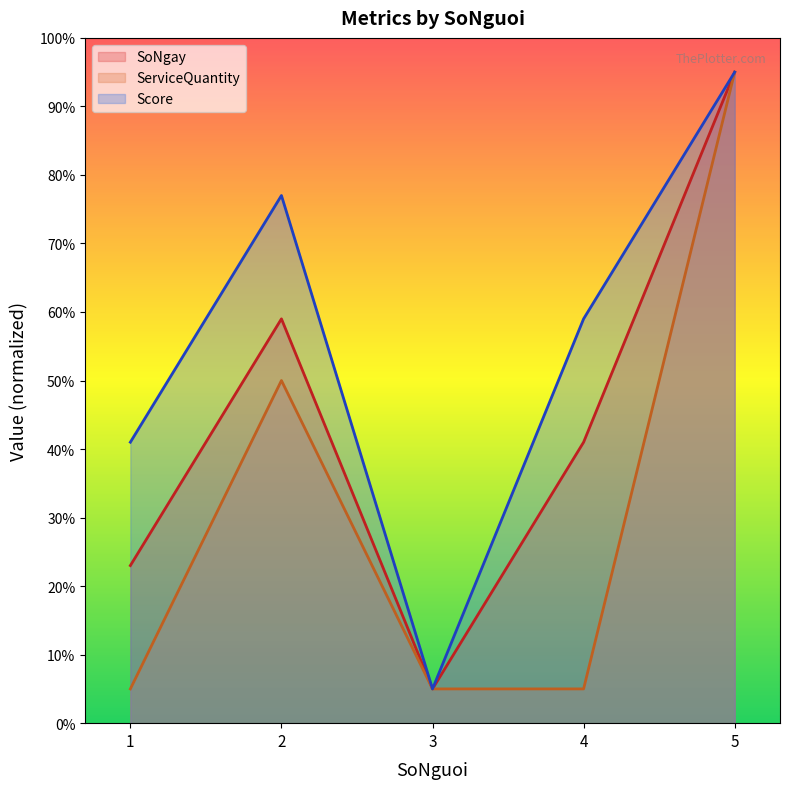

True or false: ServiceQuantity and SoNgay intersect in this chart.

False